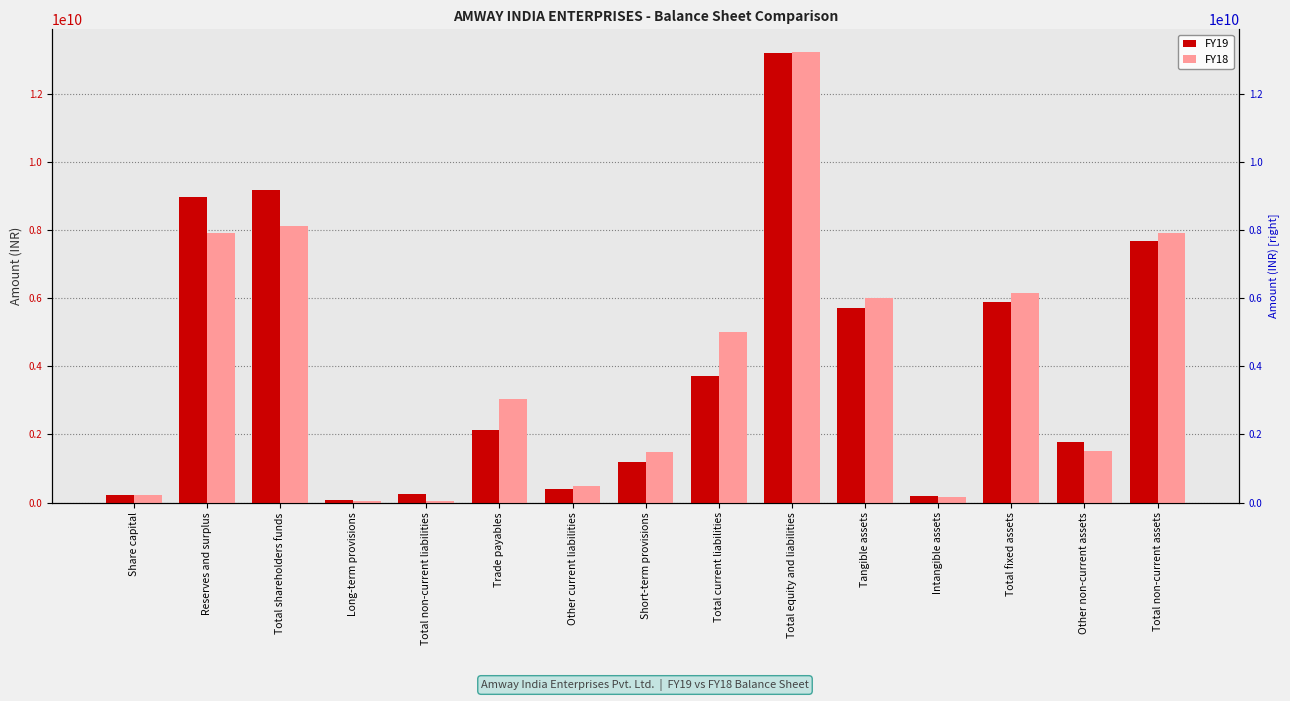

What is the average value of the FY19 series?

4043340000